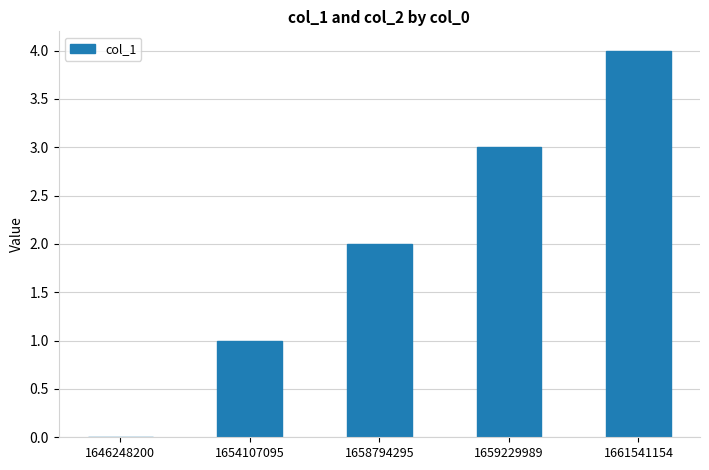

Between 1654107095 and 1661541154, which is larger?

1661541154